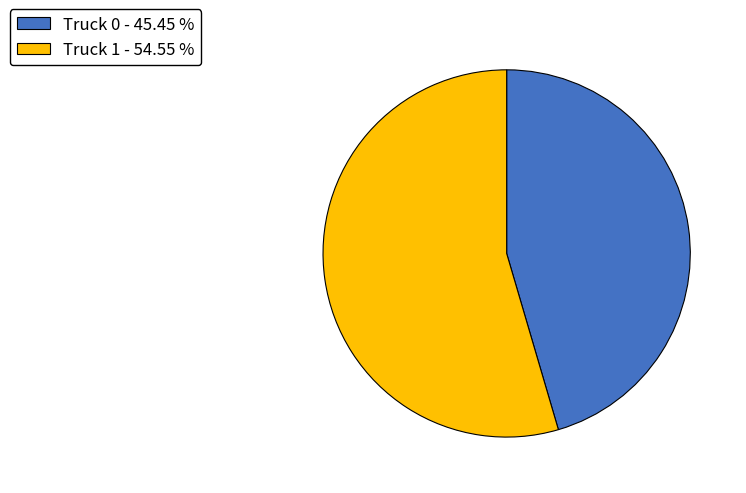

Is it true that Truck 1 is 55% of the pie?

True